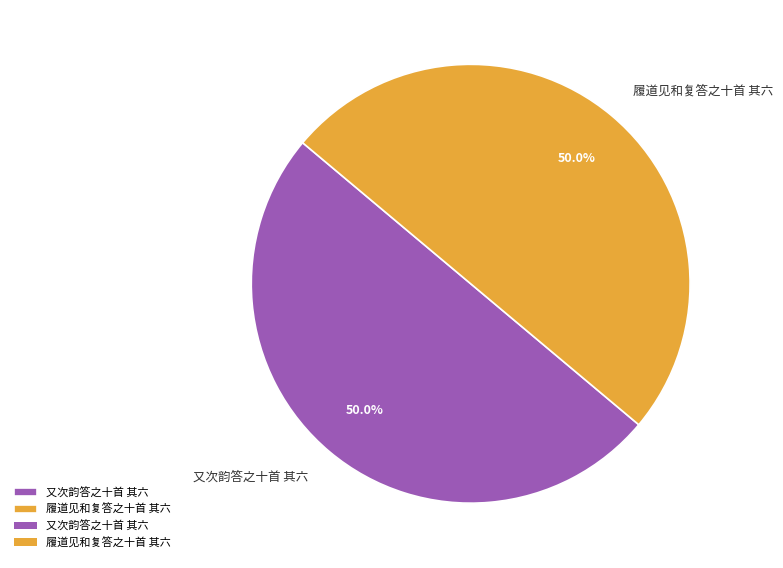

Is it true that 履道见和复答之十首 其六 is 59% of the pie?

False